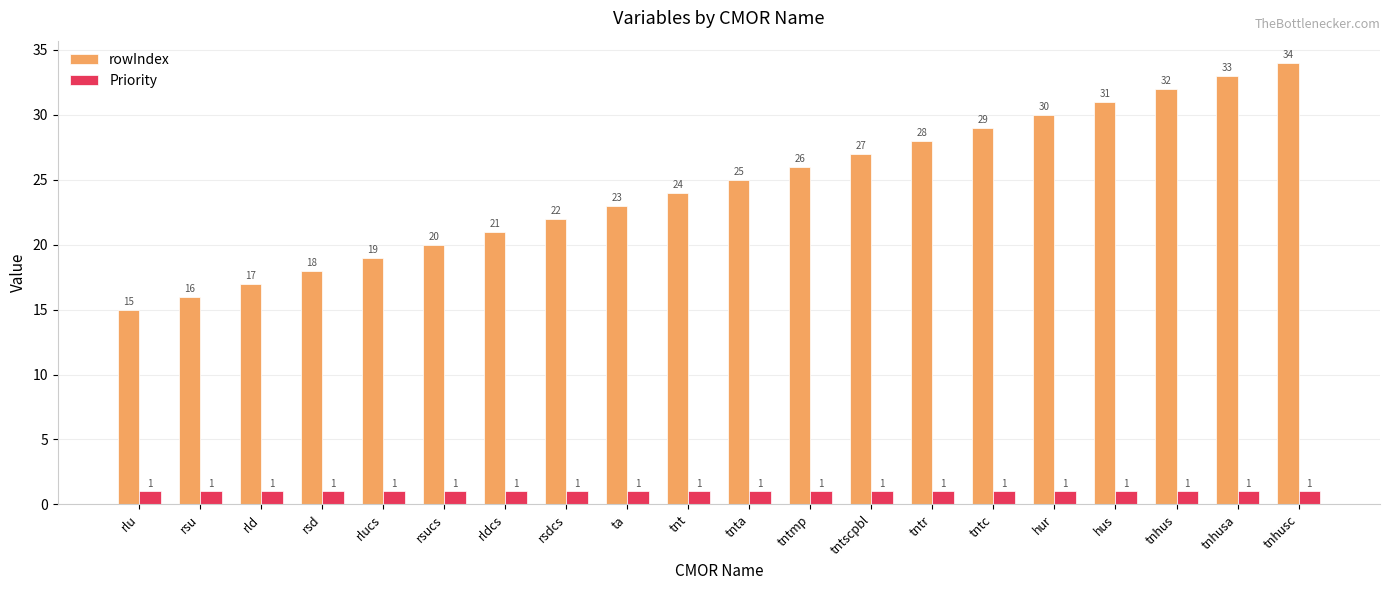

What is the label of the 8th bar from the right?

tntscpbl